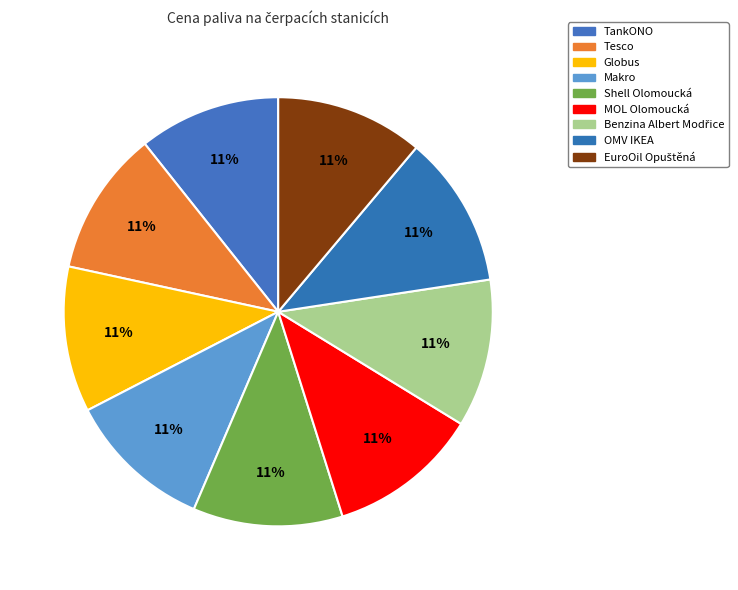

How many slices are in this pie chart?

9